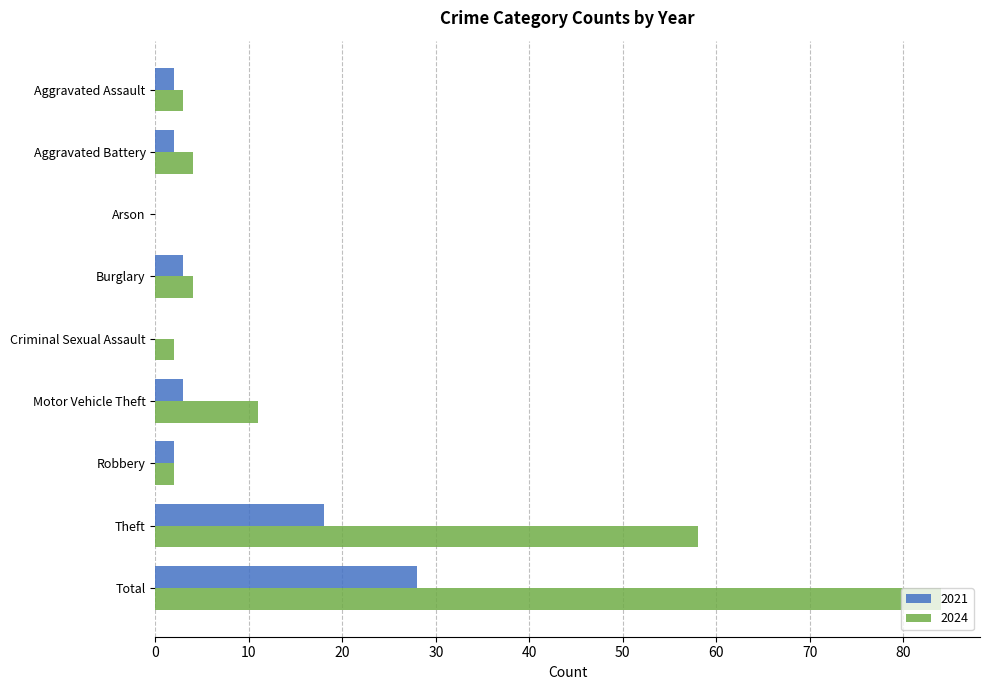

What is the sum of the 2021 values at Aggravated Assault and Motor Vehicle Theft?

5